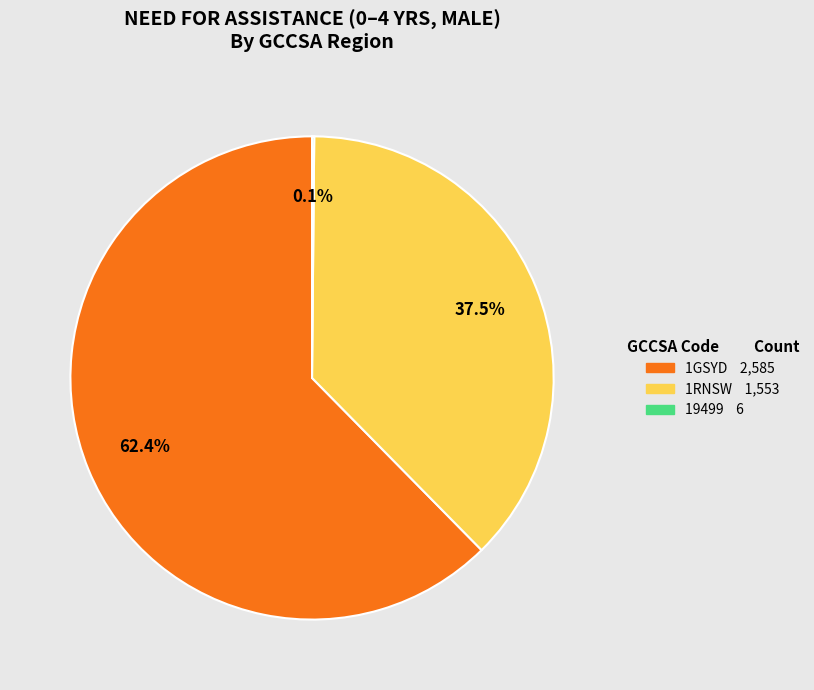

Which slice is the largest?

1GSYD